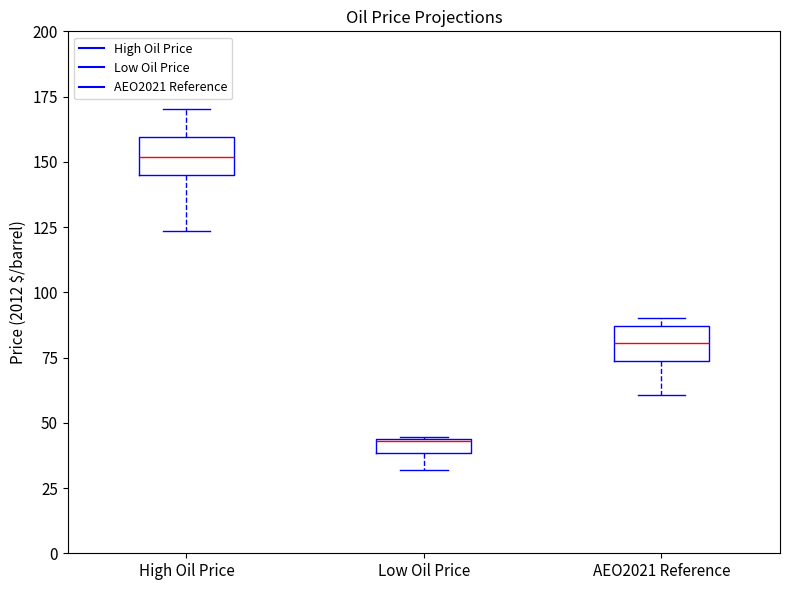

Where does the lower whisker of the box for Low Oil Price end on the y-axis? The values are not printed on the chart, so give them approximately, as read against the axis.

30